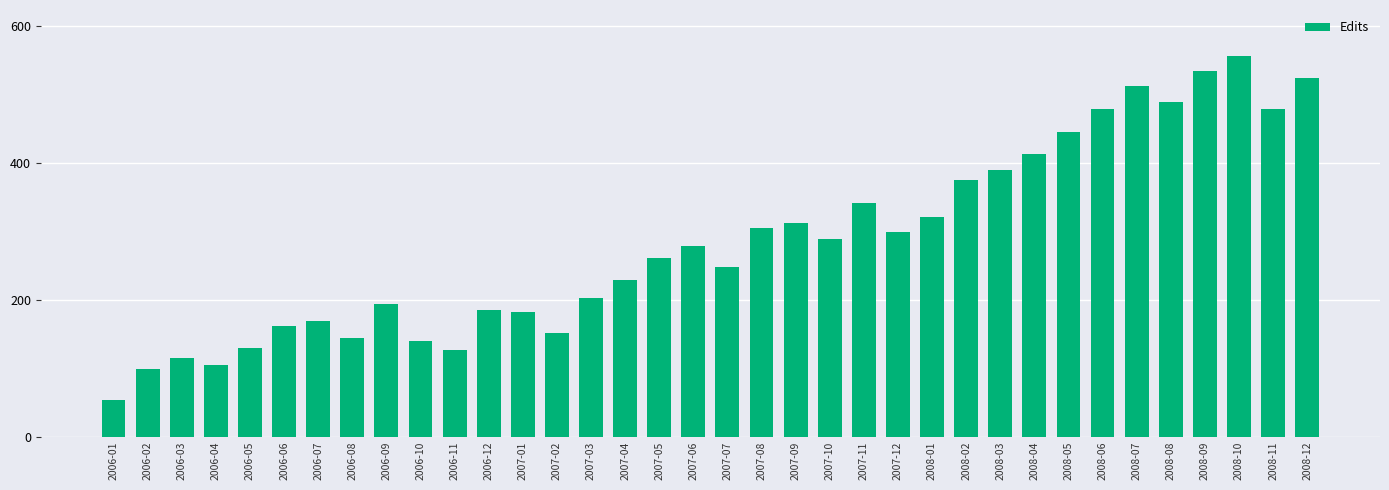

What is the sum of the values at 2007-04 and 2006-10?

367